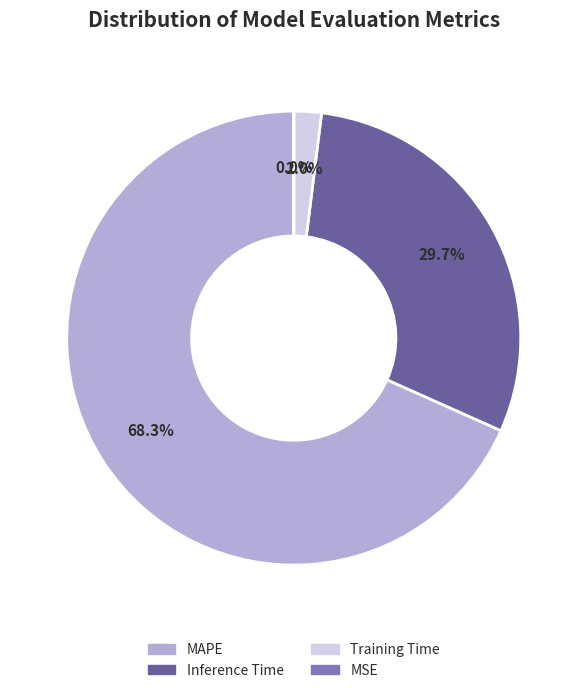

Between Inference Time and Training Time, which is larger?

Inference Time